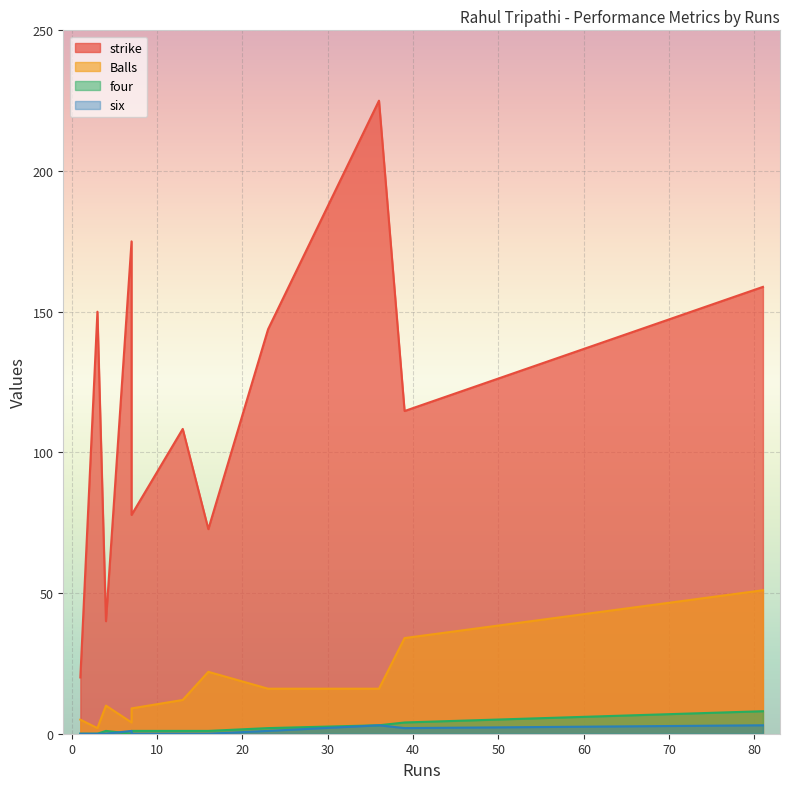

The value of four at 13 is 1.0. True or false?

True